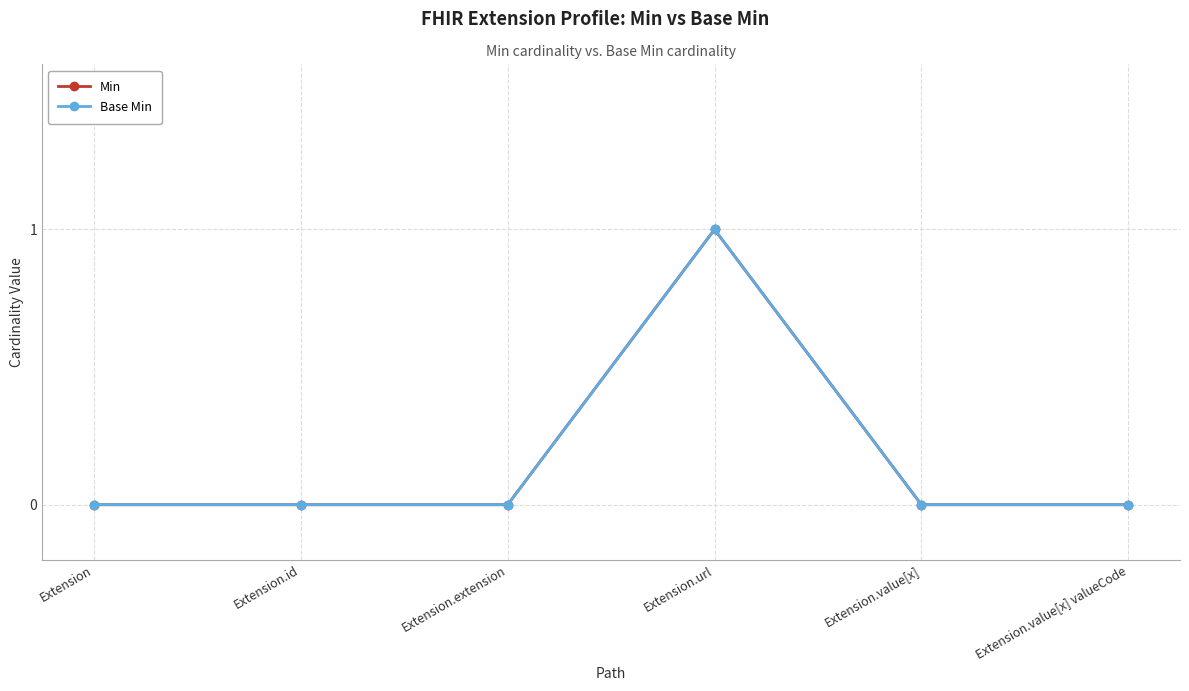

Reading left to right, list all the values displayed in this chart.

Min: Extension=0	Extension.id=0	Extension.extension=0	Extension.url=1	Extension.value[x]=0	Extension.value[x] valueCode=0
Base Min: Extension=0	Extension.id=0	Extension.extension=0	Extension.url=1	Extension.value[x]=0	Extension.value[x] valueCode=0